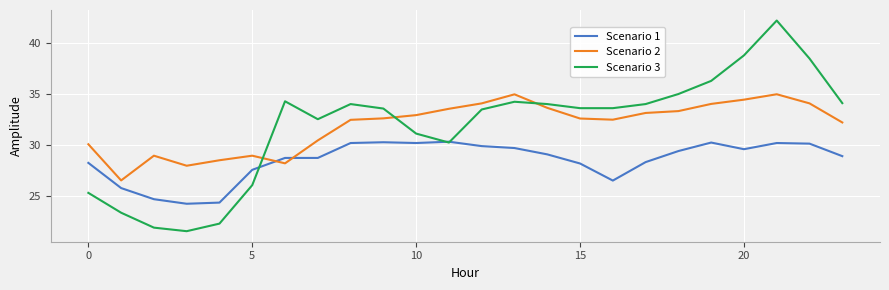

What is the greatest value displayed?

42.2